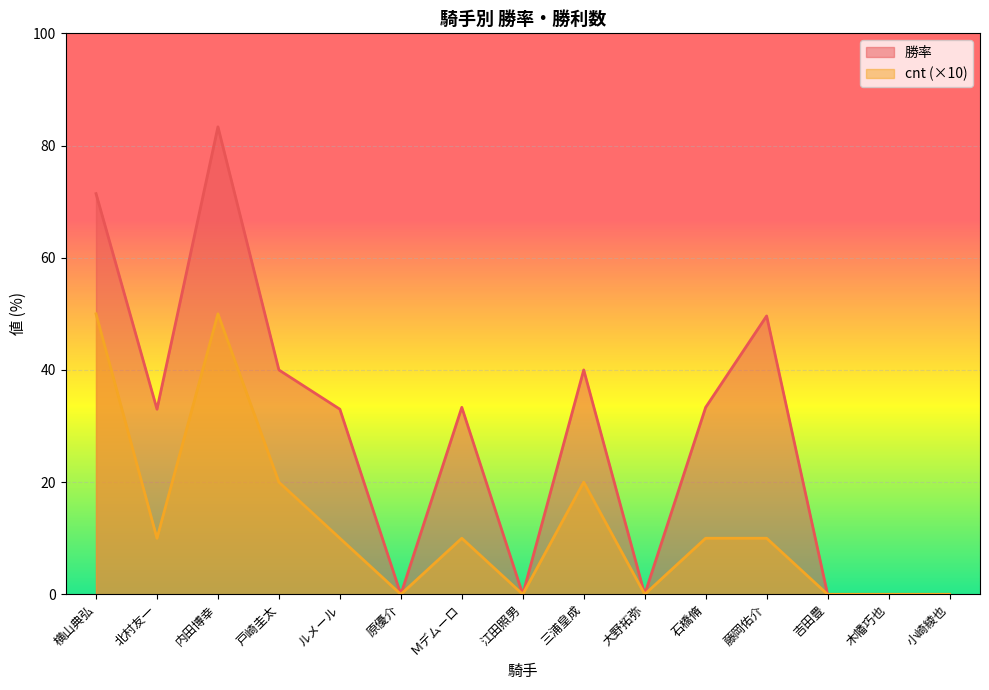

What is the label of the 12th point from the right?

戸崎圭太